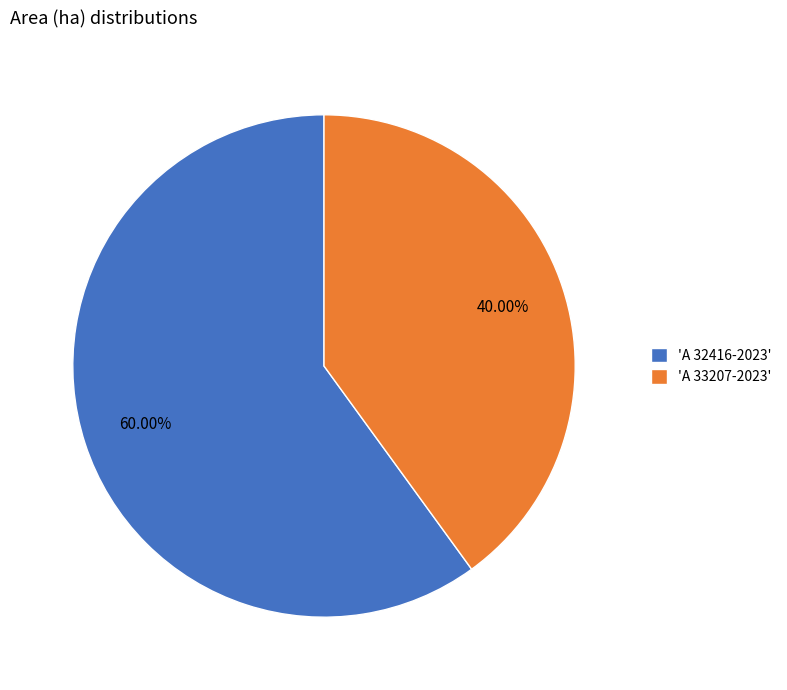

Which category accounts for the majority?

'A 32416-2023'